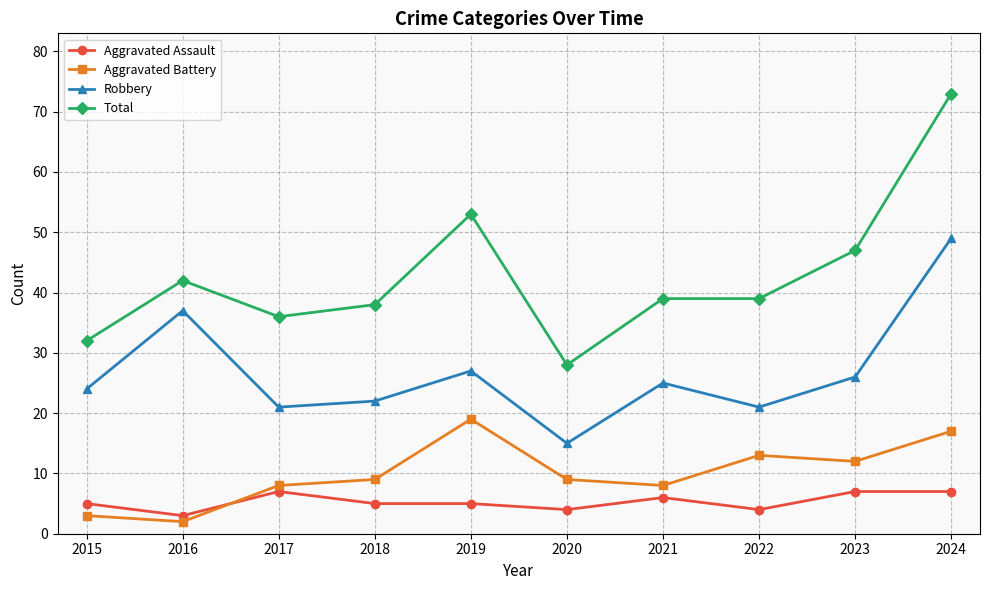

What are all the series names shown in the legend?

Aggravated Assault, Aggravated Battery, Robbery, Total